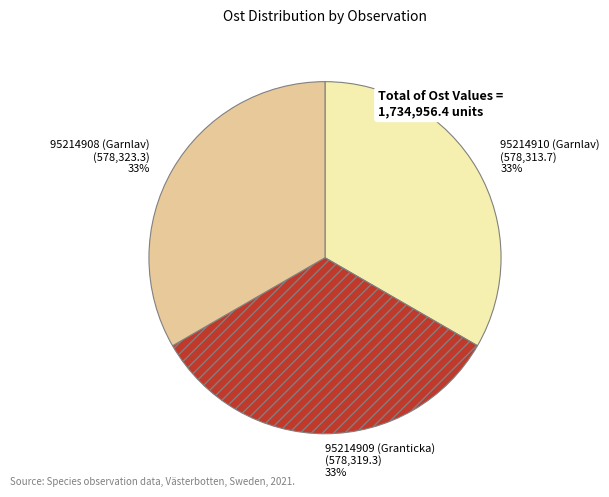

Is it true that 95214910 (Garnlav) is 33% of the pie?

True